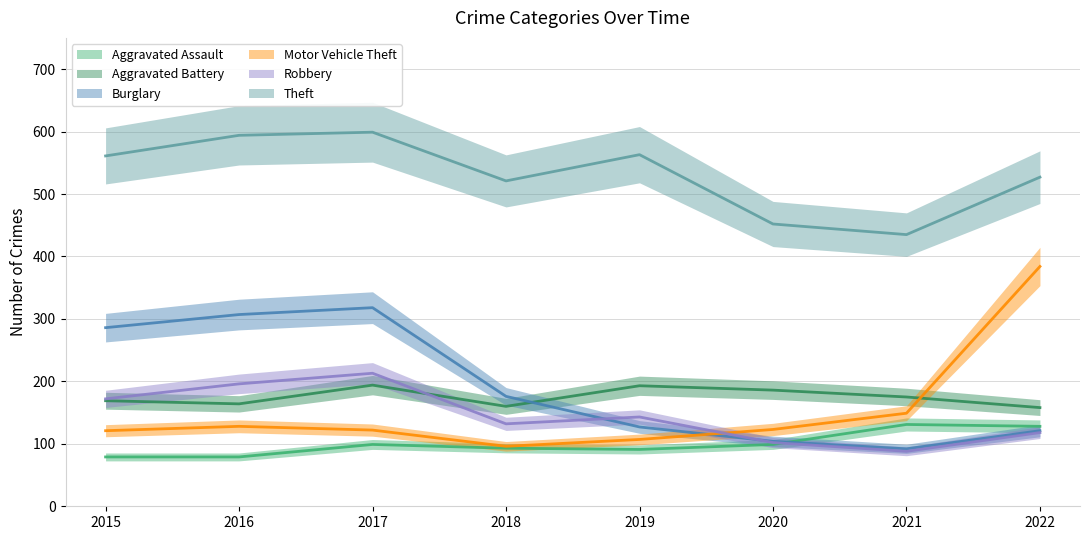

Is the value of Theft at 2019 greater than the value of Aggravated Battery at 2022?

Yes